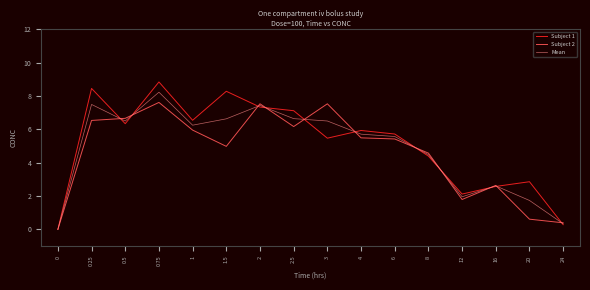

At which category does Subject 1 reach its first local peak?

0.25